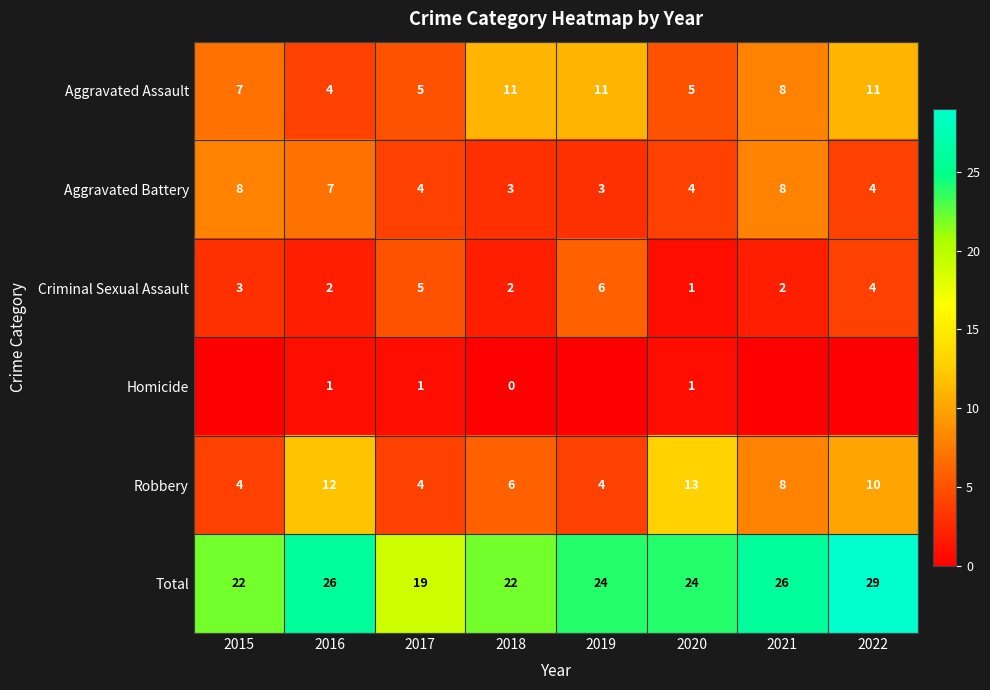

What is the total value across all series at 2019?

48